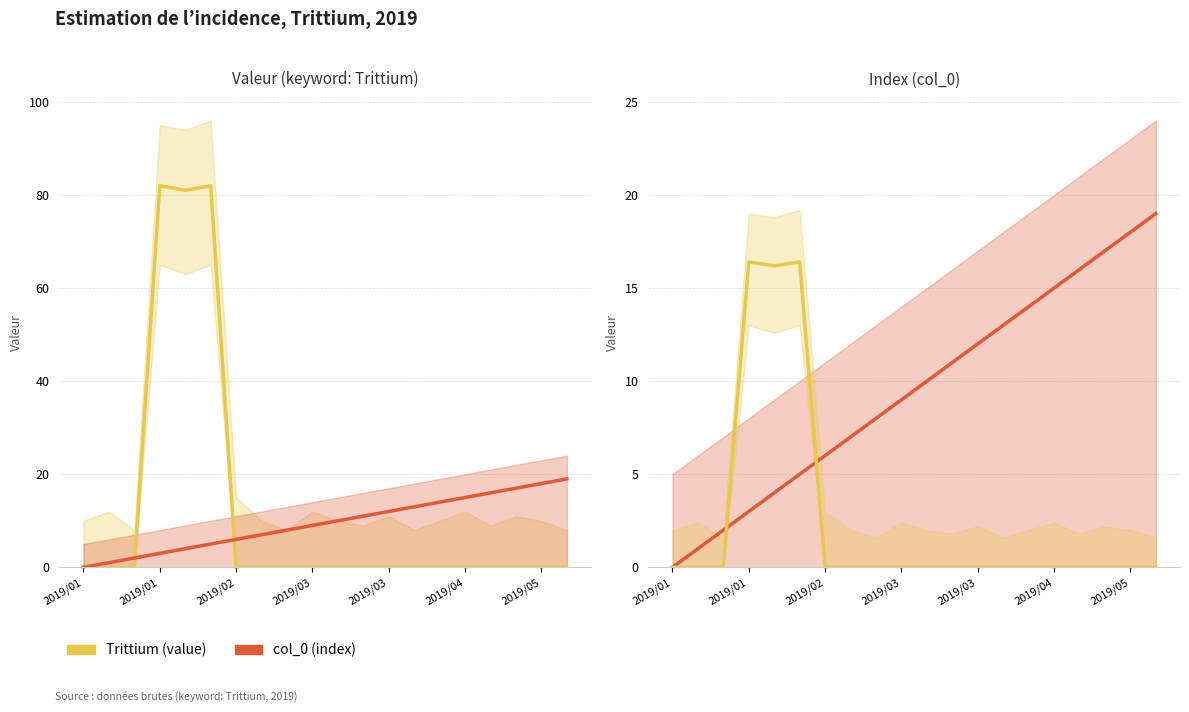

Is the value of Trittium (value/5) at 17 greater than the value of col_0 (index) at 17?

No